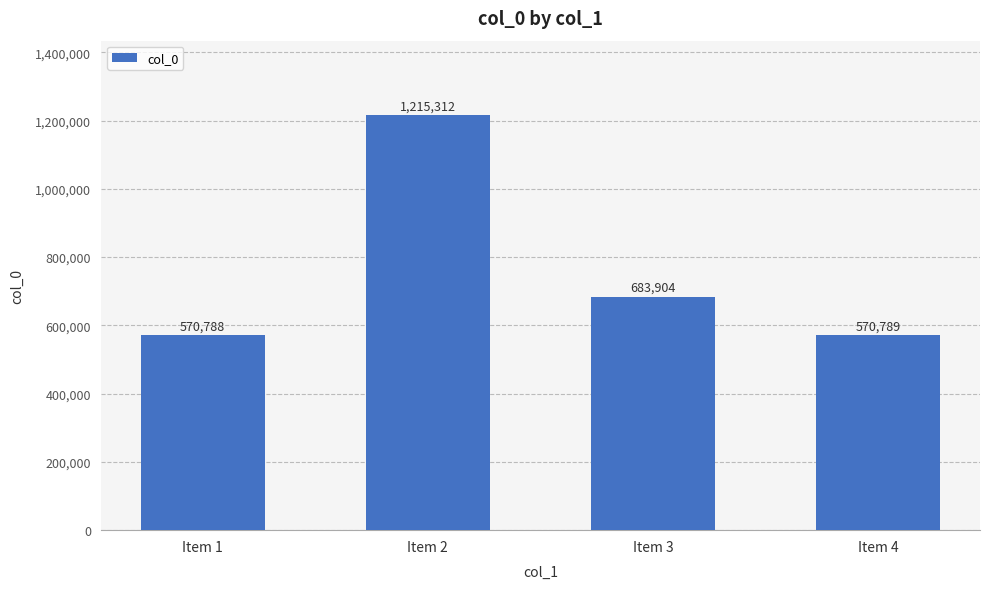

List the labels in order of value, smallest first.

Item 1, Item 4, Item 3, Item 2